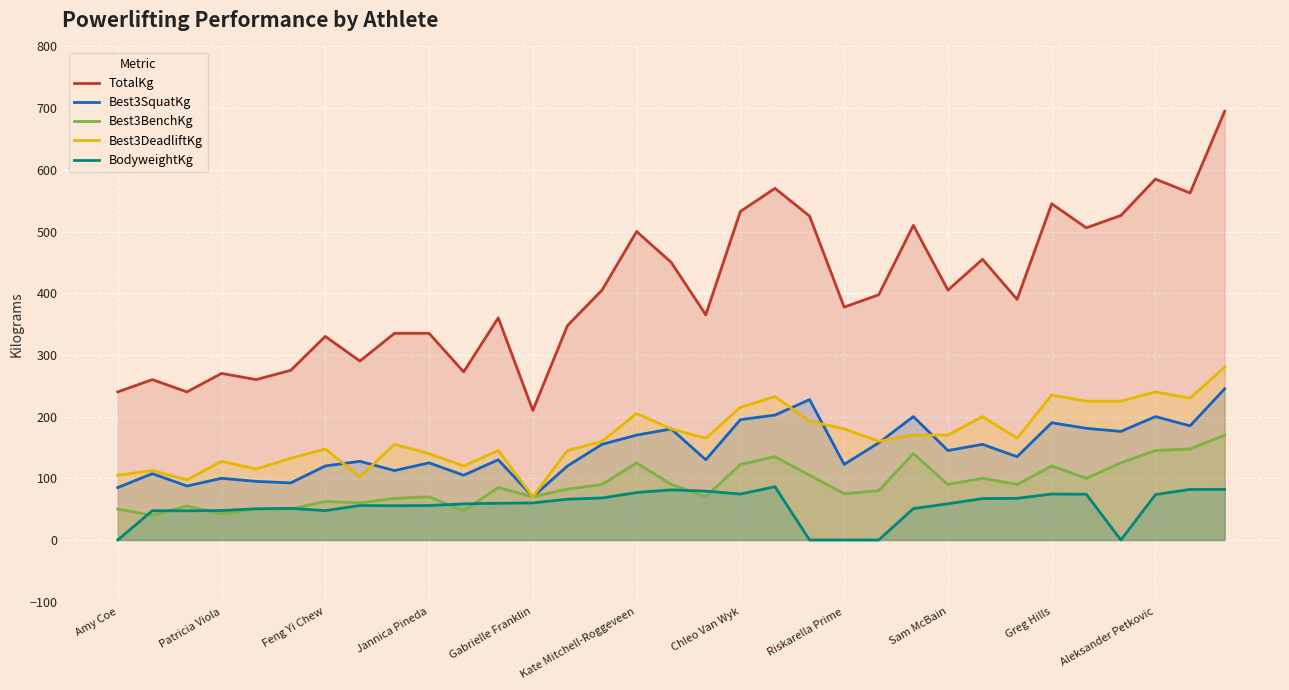

At 26, list the series in order from largest to smallest.

TotalKg, Best3DeadliftKg, Best3SquatKg, Best3BenchKg, BodyweightKg